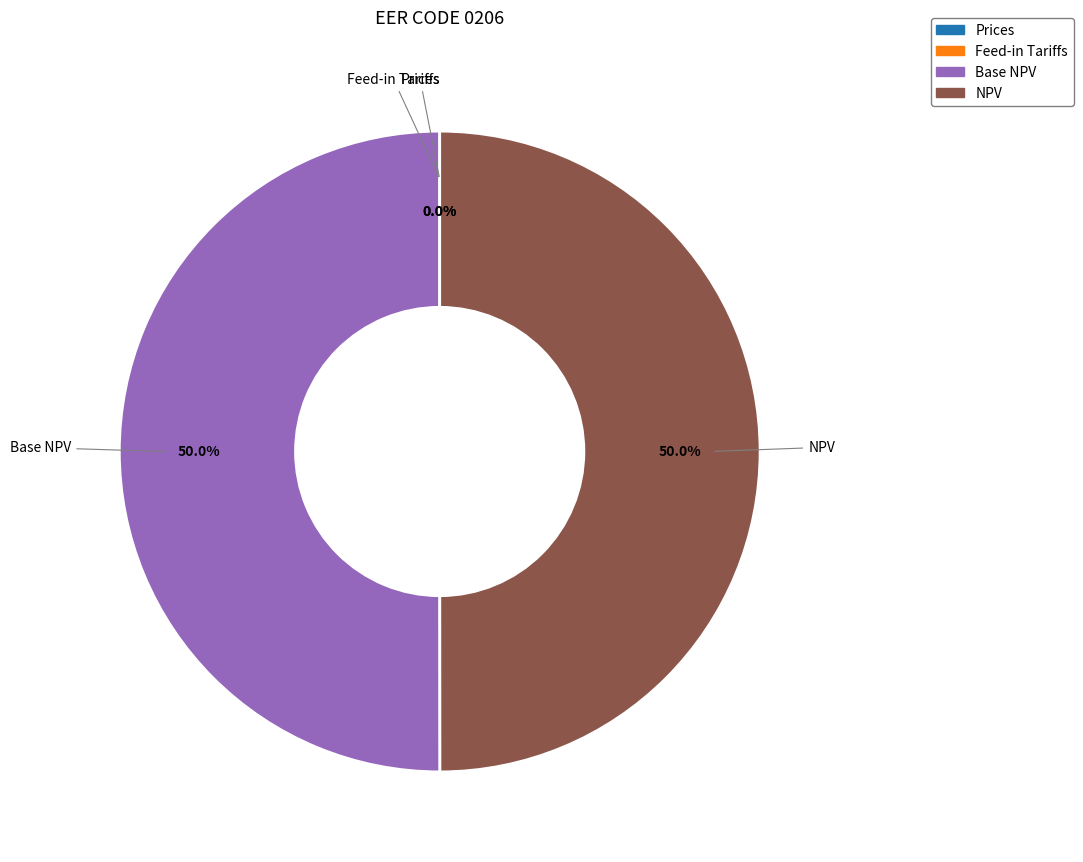

Do Base NPV and NPV together represent more than half of the pie?

Yes